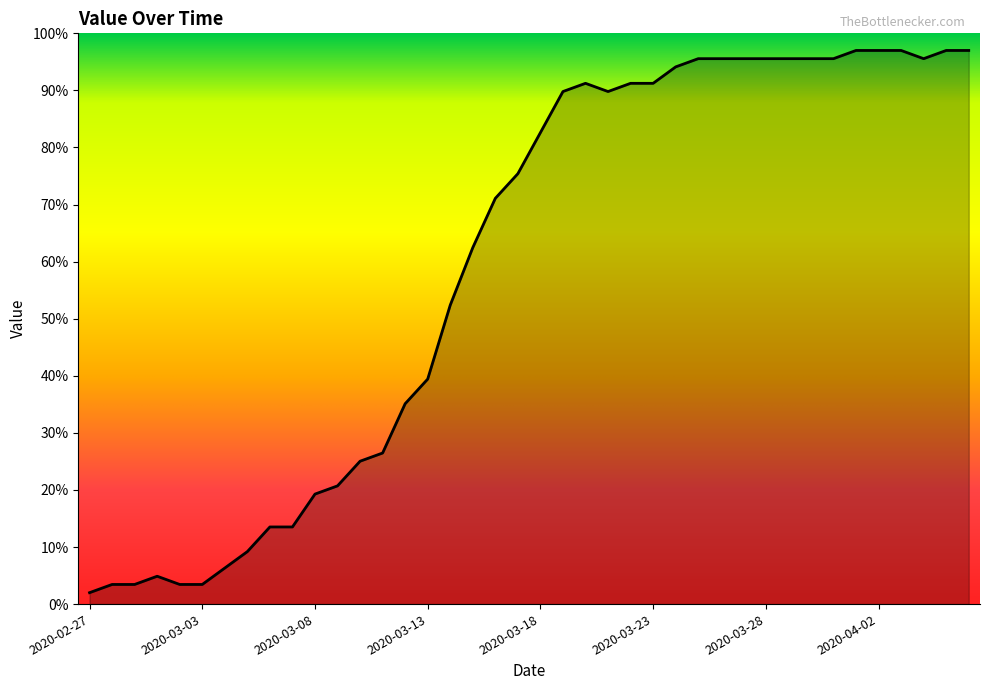

What is the maximum value shown in the chart?

97.0